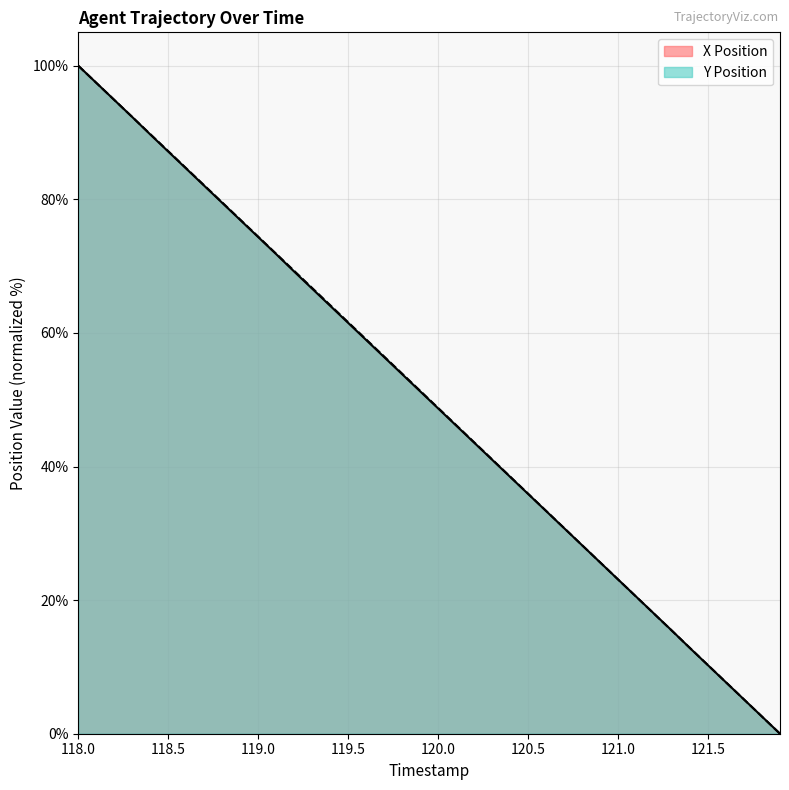

Count the number of categories in the chart.

40